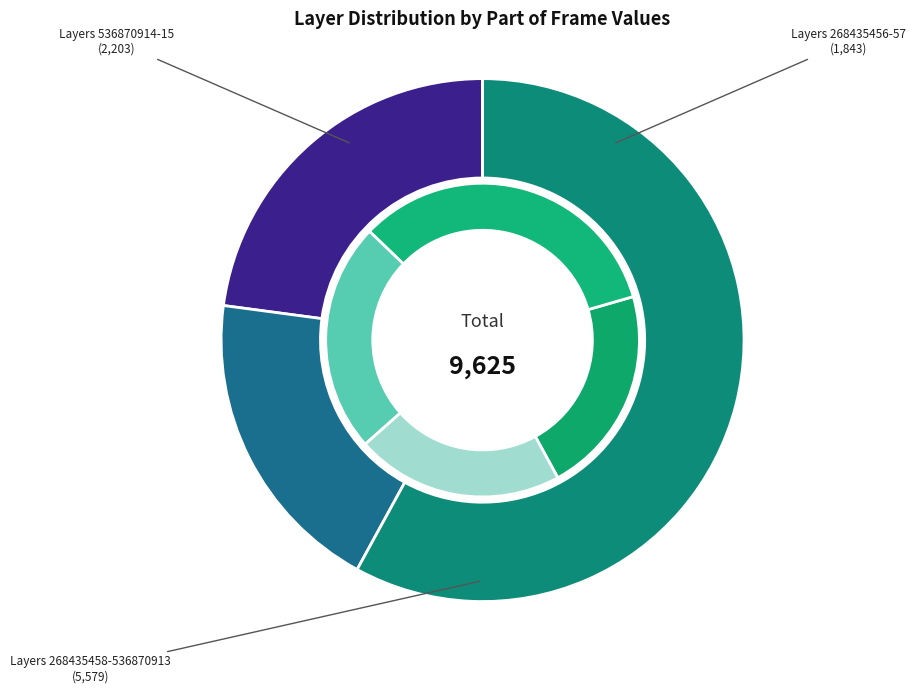

What percentage do 536870912 and 268435456 together represent?

25.0%